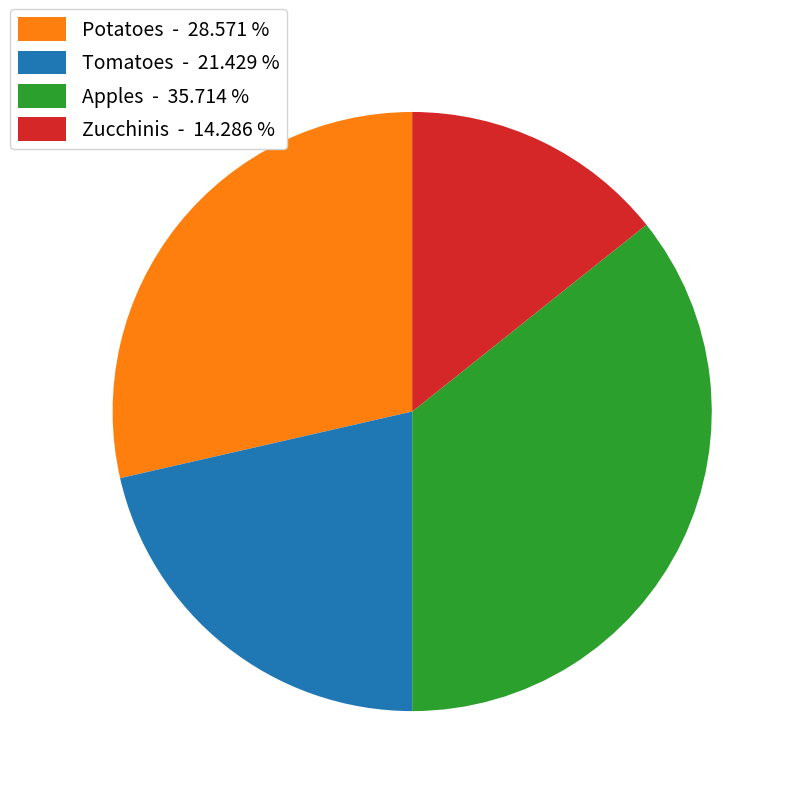

Between Potatoes - 28.571 % and Apples - 35.714 %, which is larger?

Apples - 35.714 %